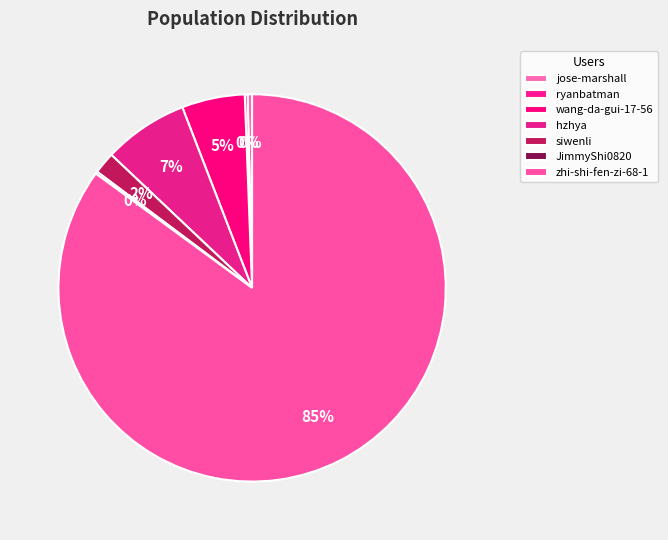

Does zhi-shi-fen-zi-68-1 account for over 50% of the chart?

Yes